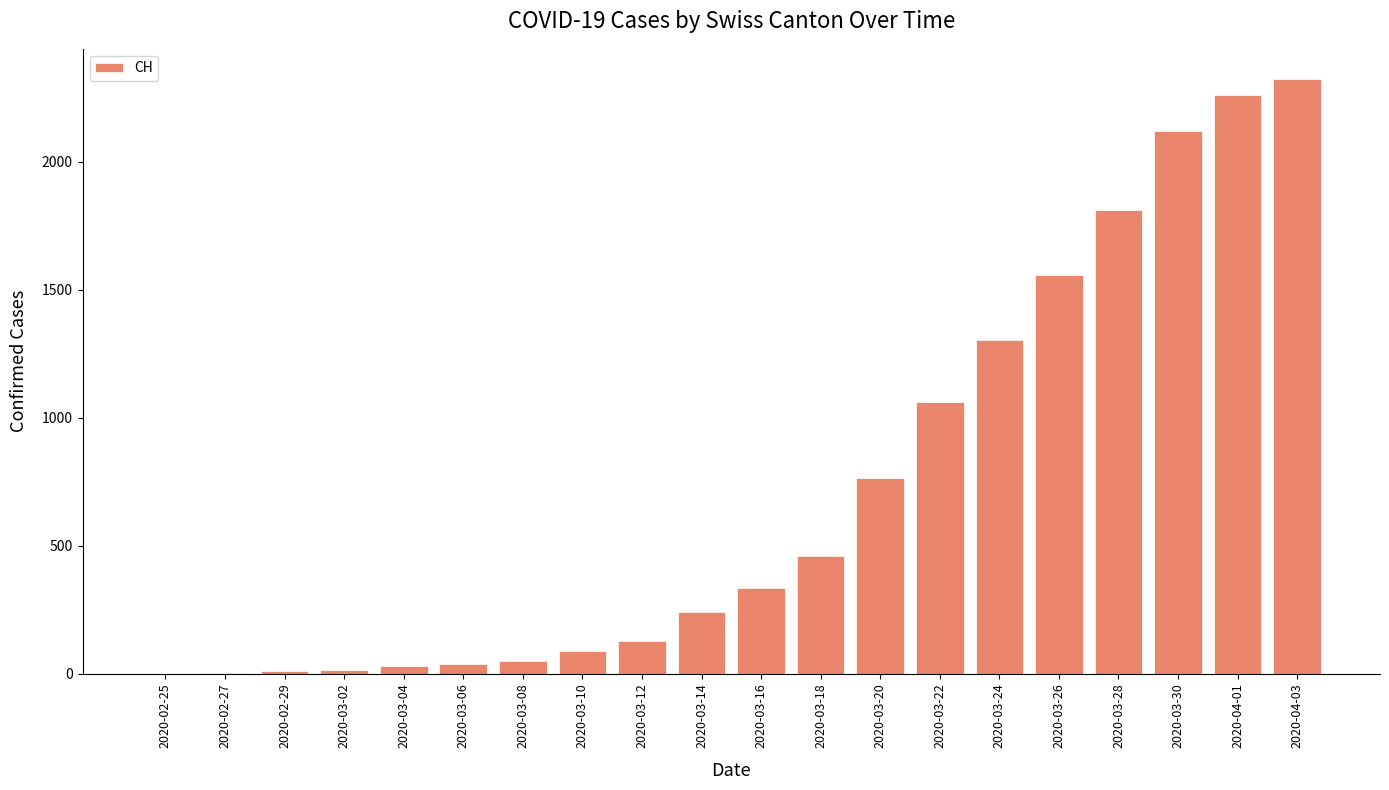

Which category has the highest value across all series?

2020-04-03